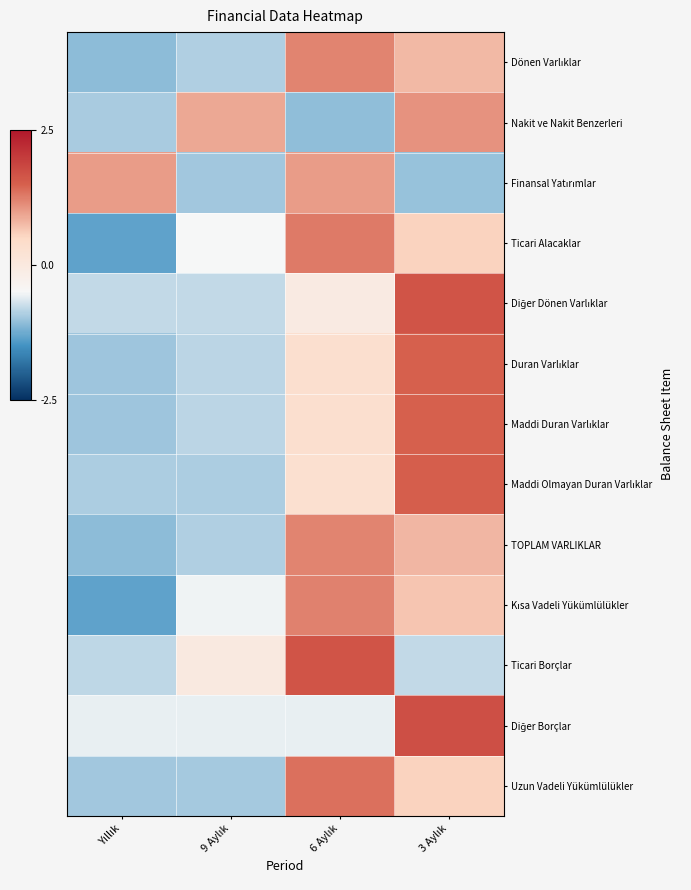

What is the total value across all series at Yıllık?

-10.9